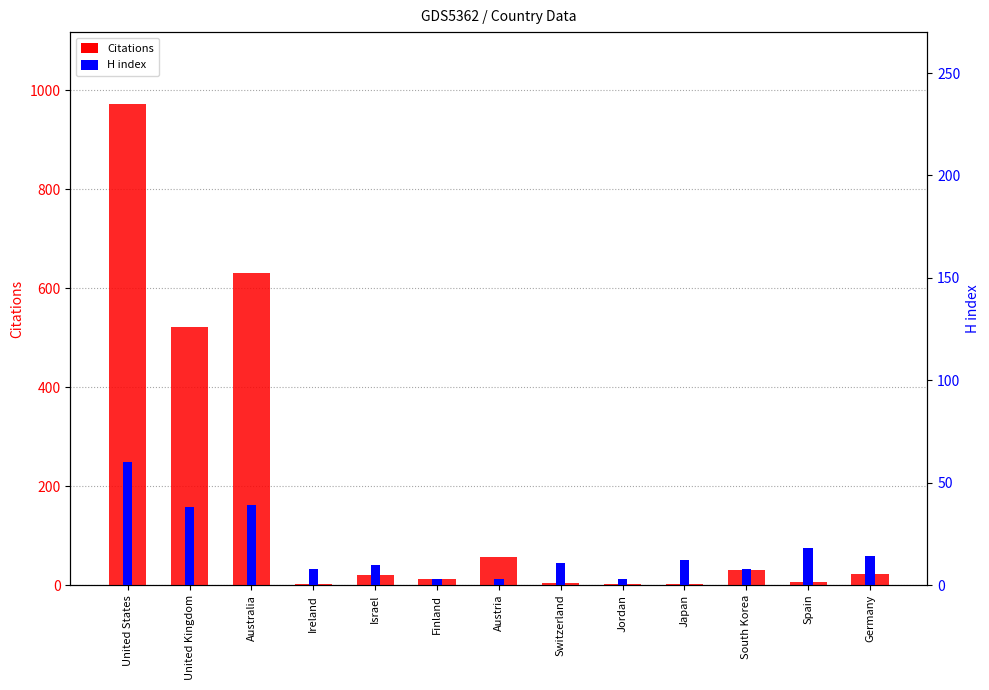

What is the difference between the maximum and minimum values?

970